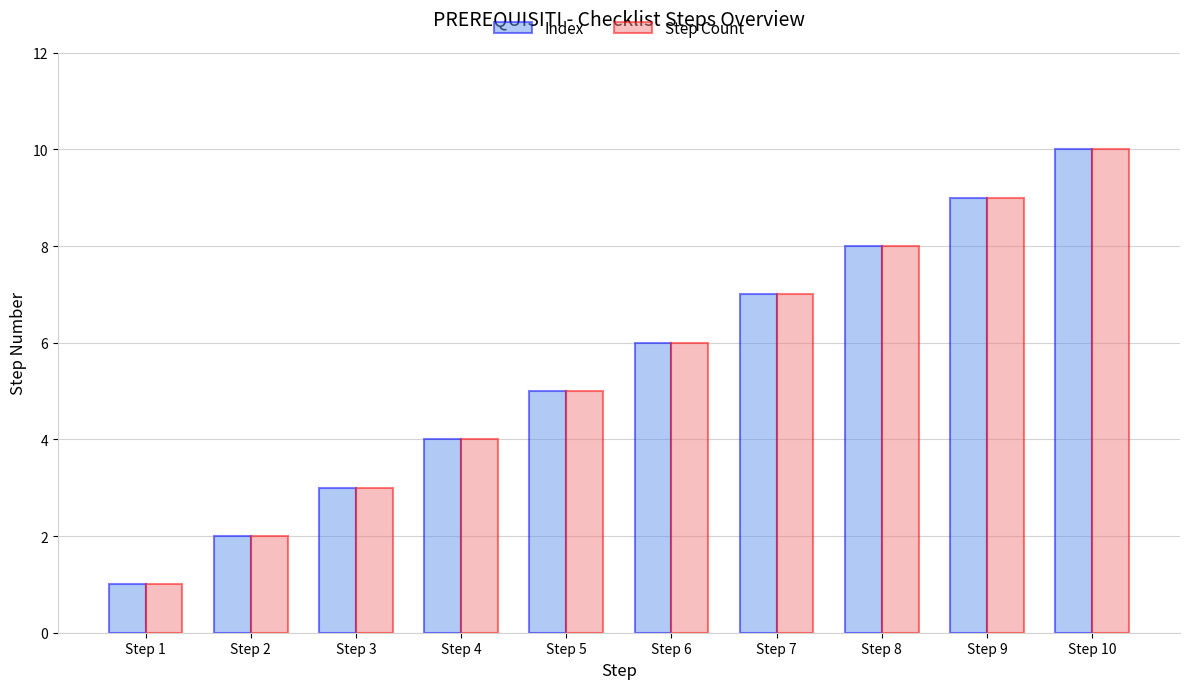

At which label is Step Count closest to 5?

Step 5